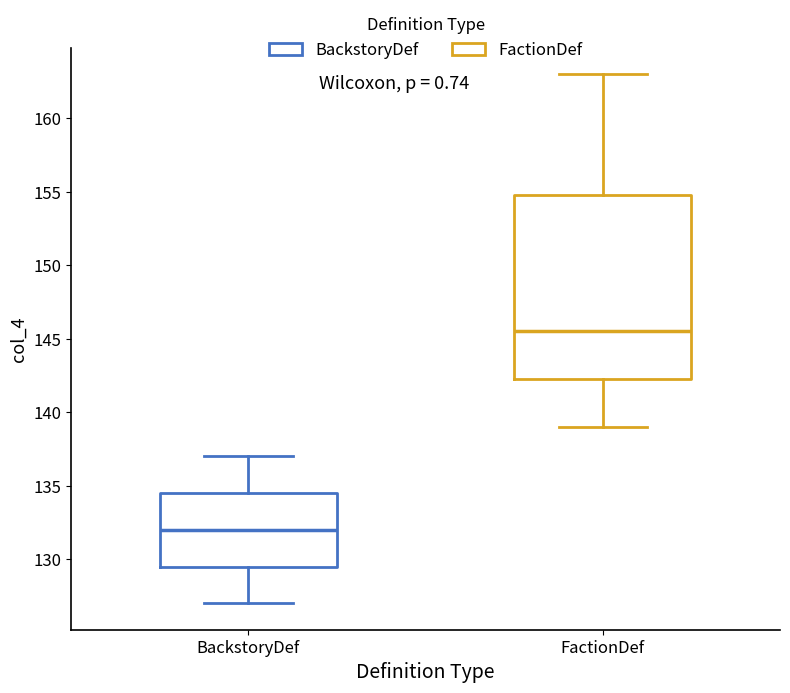

Comparing the boxes themselves (not the whiskers), which one is the tallest?

FactionDef